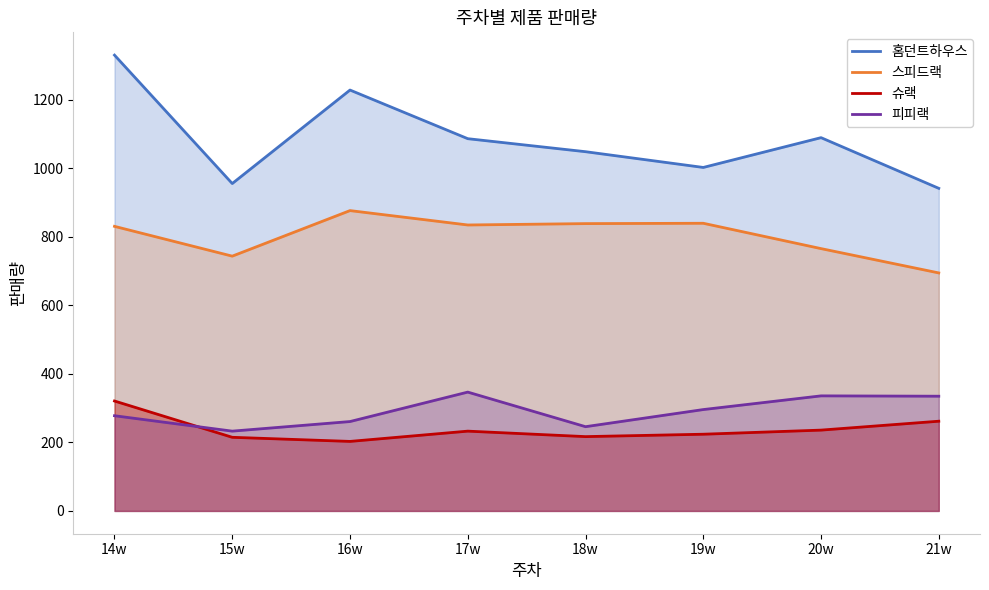

At which category does the chart reach its minimum across all series?

16w